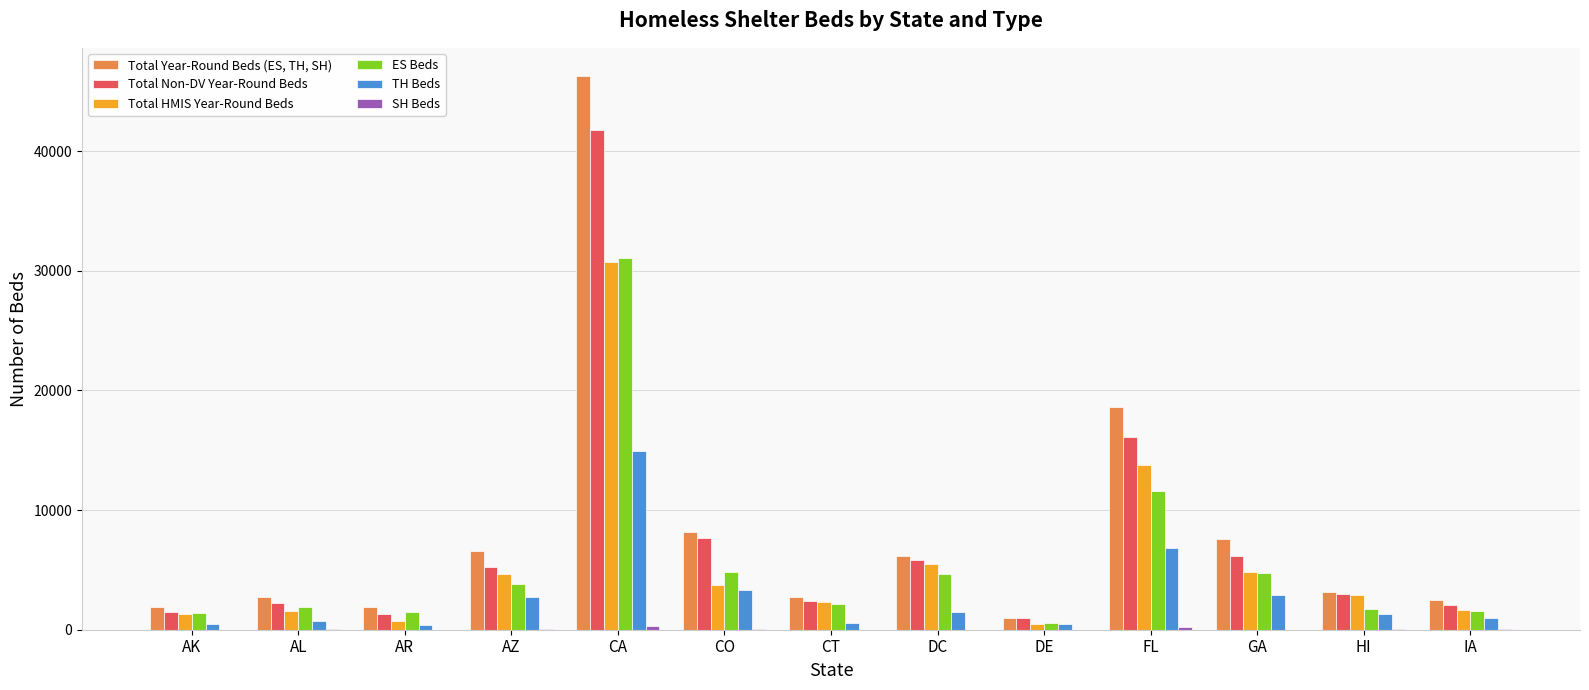

True or false: Total HMIS Year-Round Beds has a value of 5461 at DC.

True